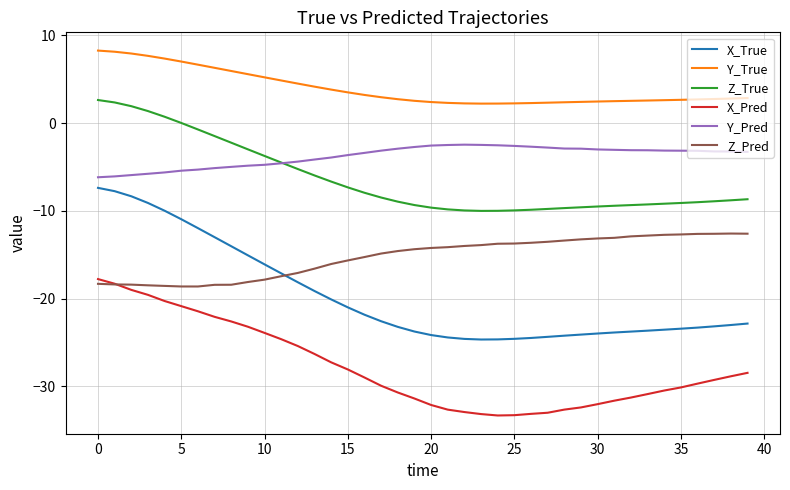

Does the chart display data point markers on the line(s)?

No